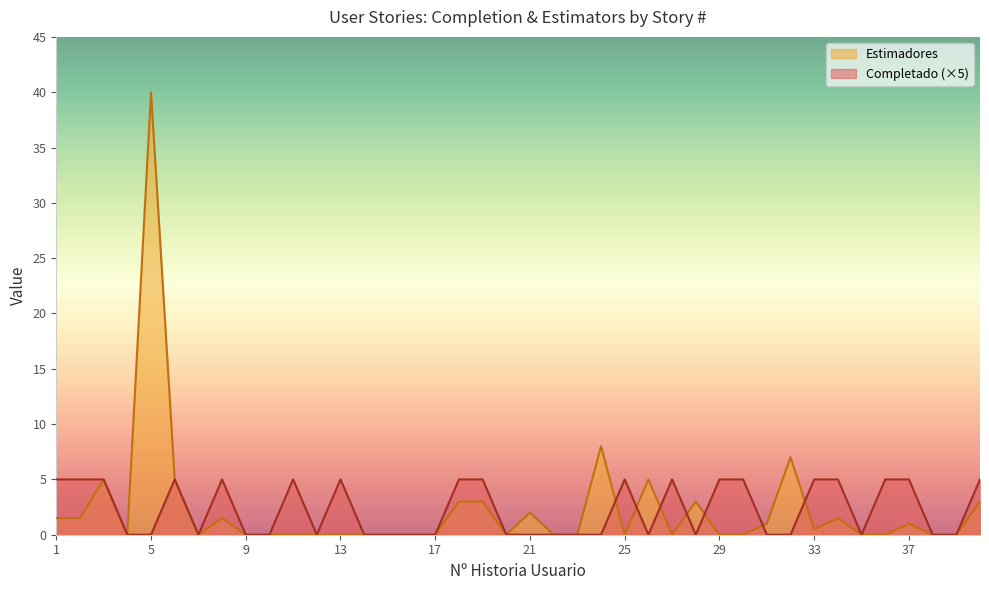

After their last crossing, which series has the higher values: Completado or Estimadores?

Completado